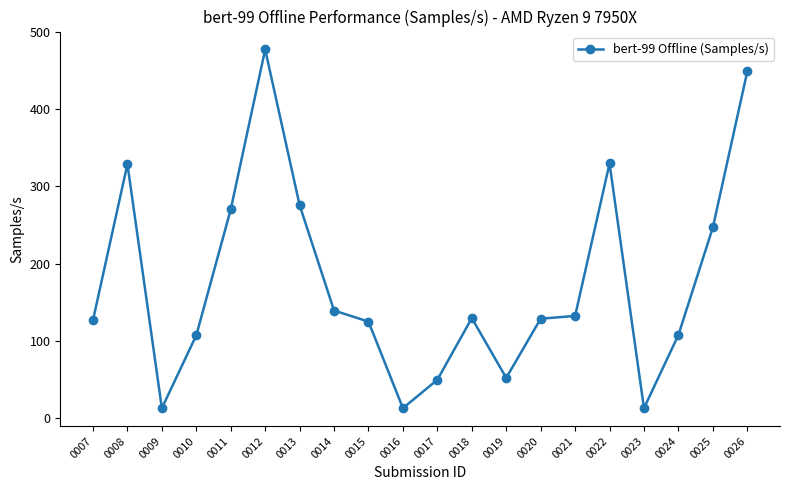

At which label is the value closest to 244?

0025